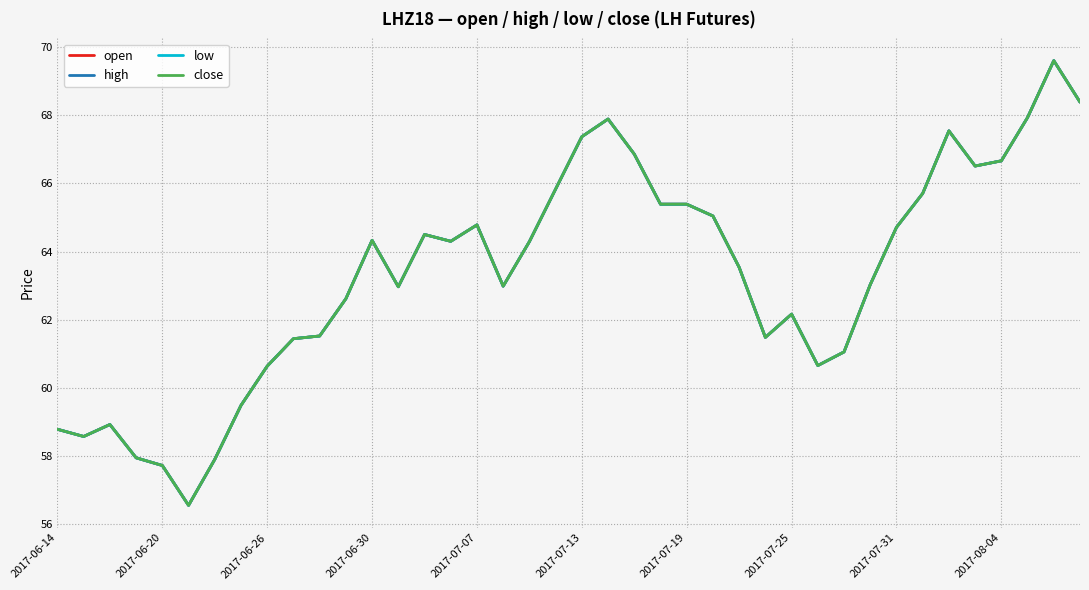

Does the chart display data point markers on the line(s)?

No